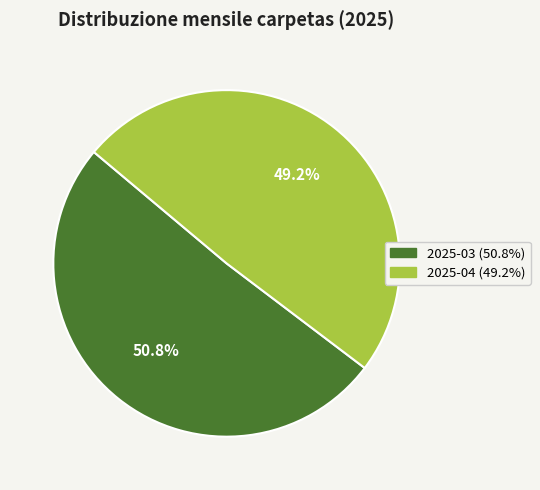

To the nearest percent, what percentage of the pie is 2025-04?

49%